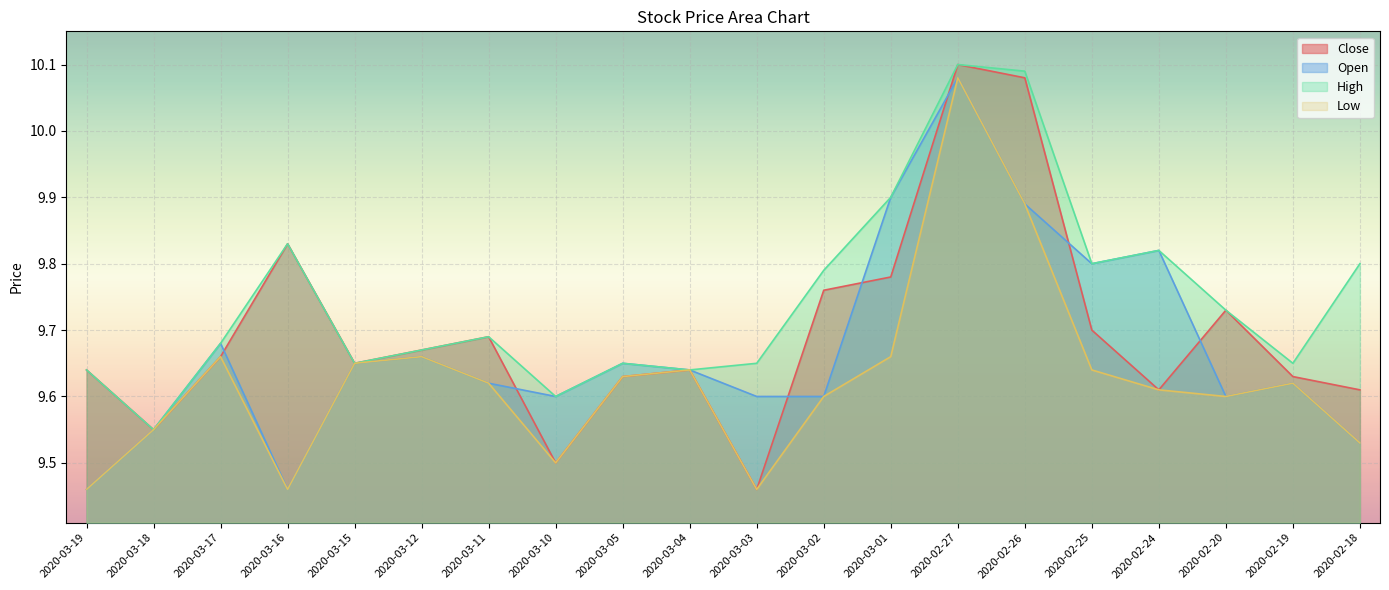

Does the chart display data point markers on the line(s)?

No